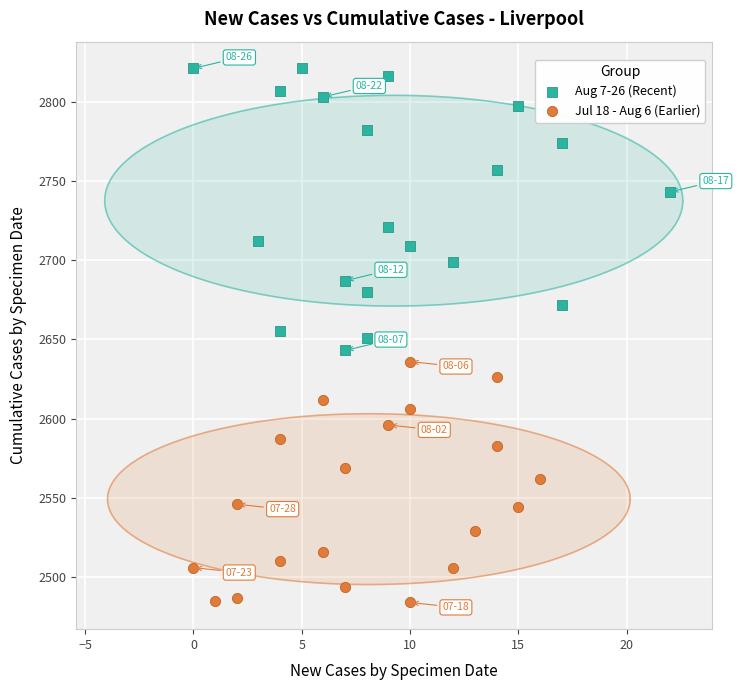

Which series has the largest Y range (max minus min)?

Aug 7-26 (Recent)